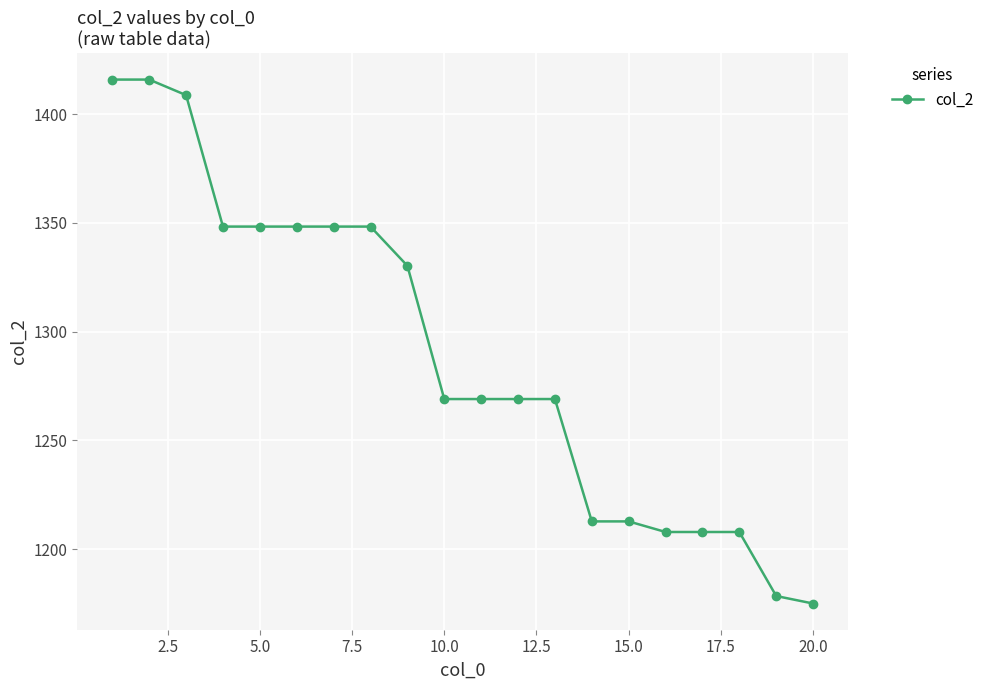

What is the value of the 6th point from the left?

1348.3